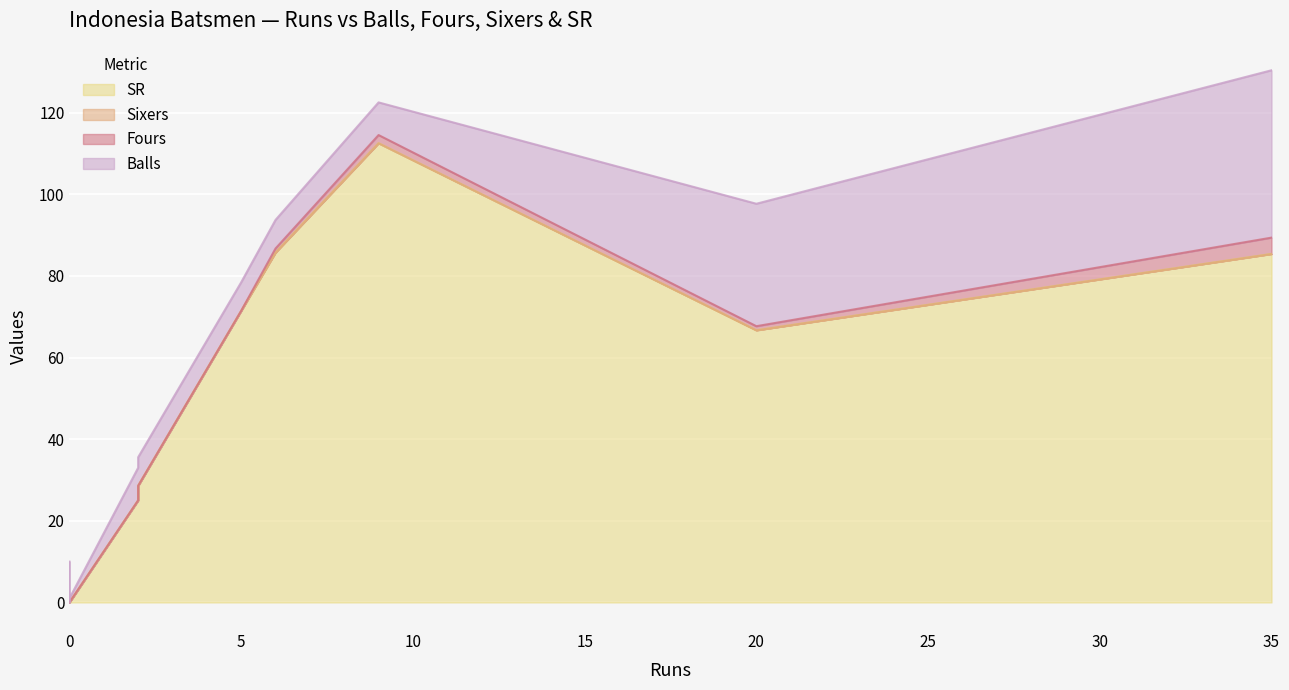

True or false: Balls has more than 1 points higher than both neighbors.

True